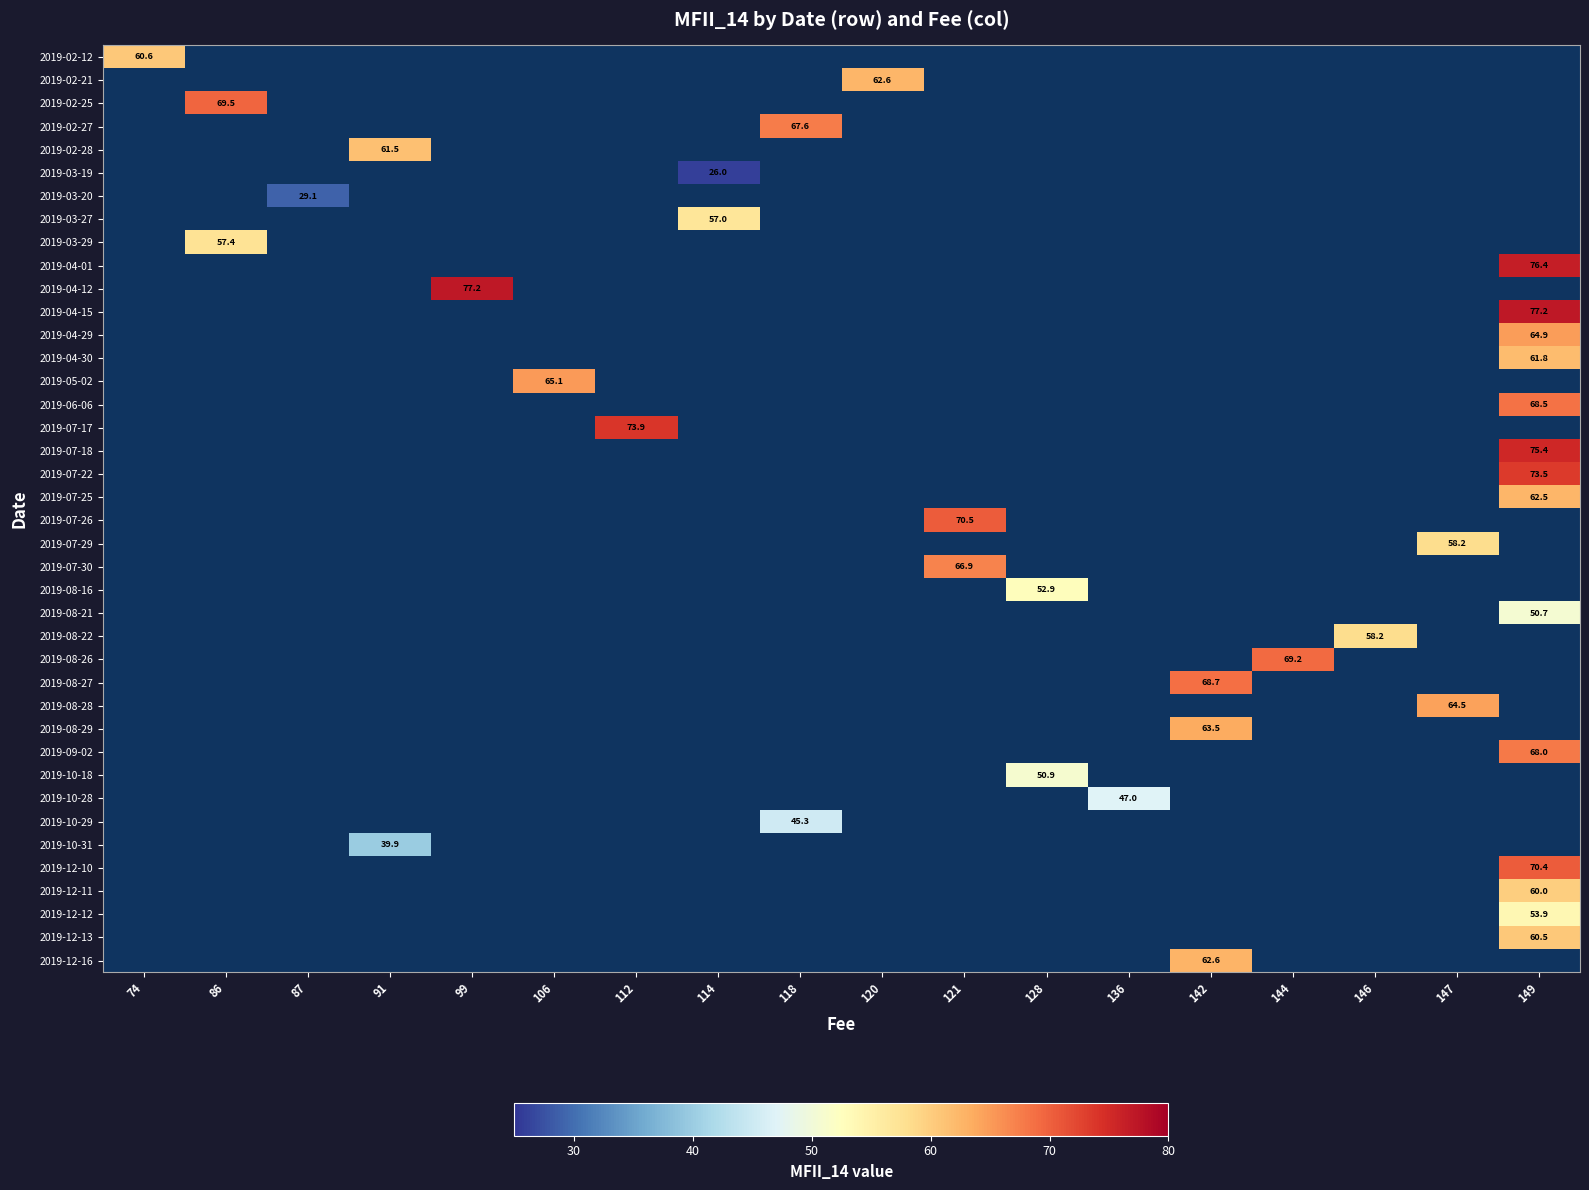

Between 74 and 118, which is larger?

118